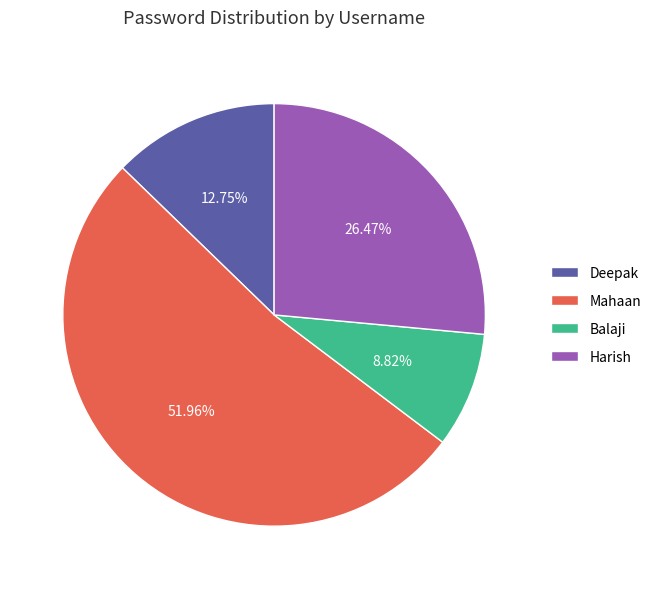

To the nearest percent, what portion does Balaji represent?

9%